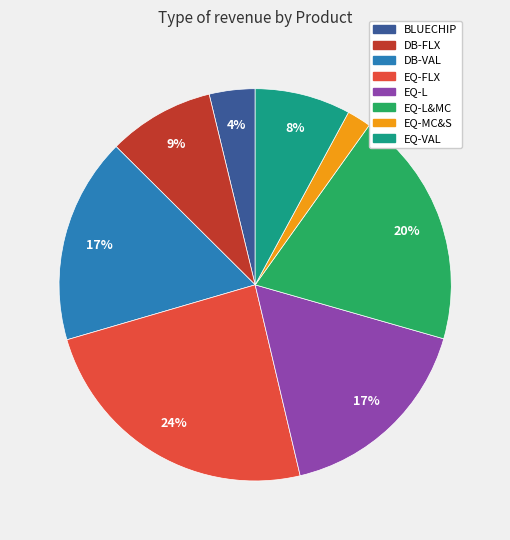

Does any single category account for the majority?

No